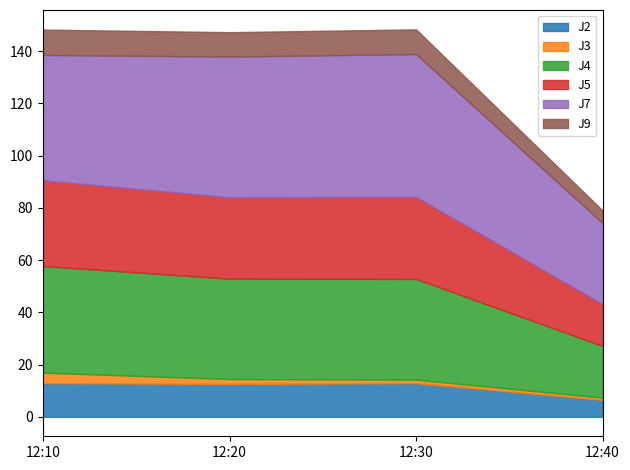

What is the highest value of the J9 series?

9.7